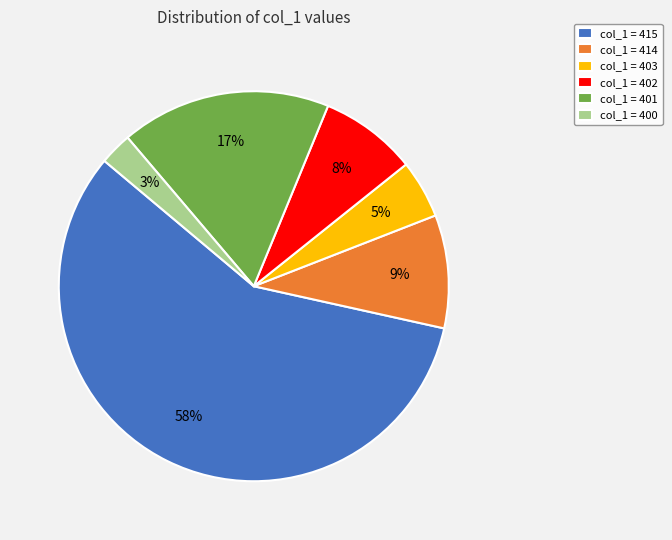

The col_1 = 403 slice represents 5% of the pie. True or false?

True